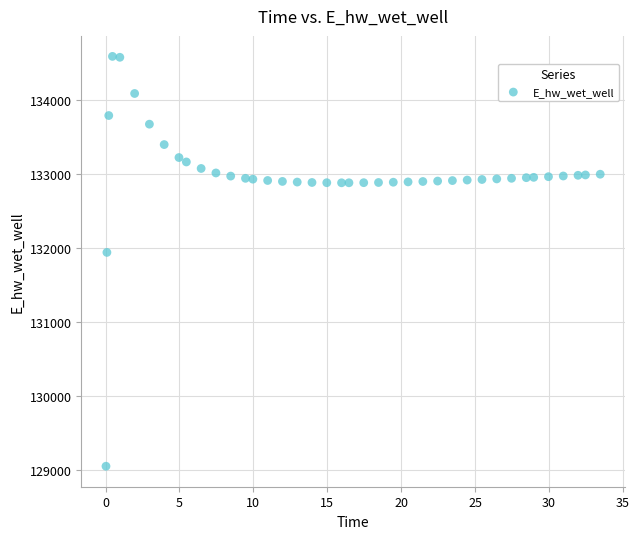

What is the range of X values (max minus min)?

33.4